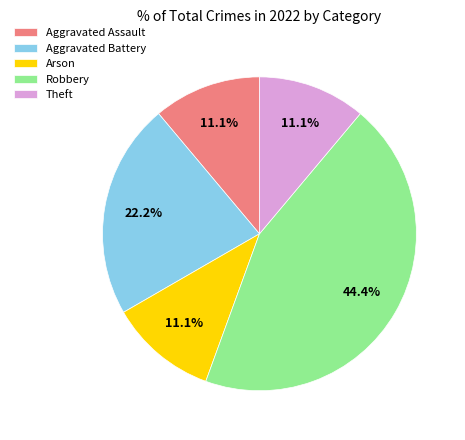

Which slice is the largest?

Robbery